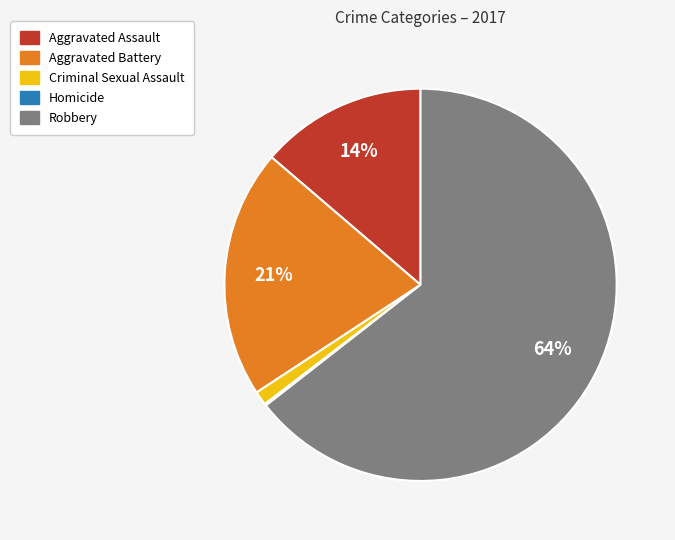

True or false: Criminal Sexual Assault accounts for 1% of the total.

True